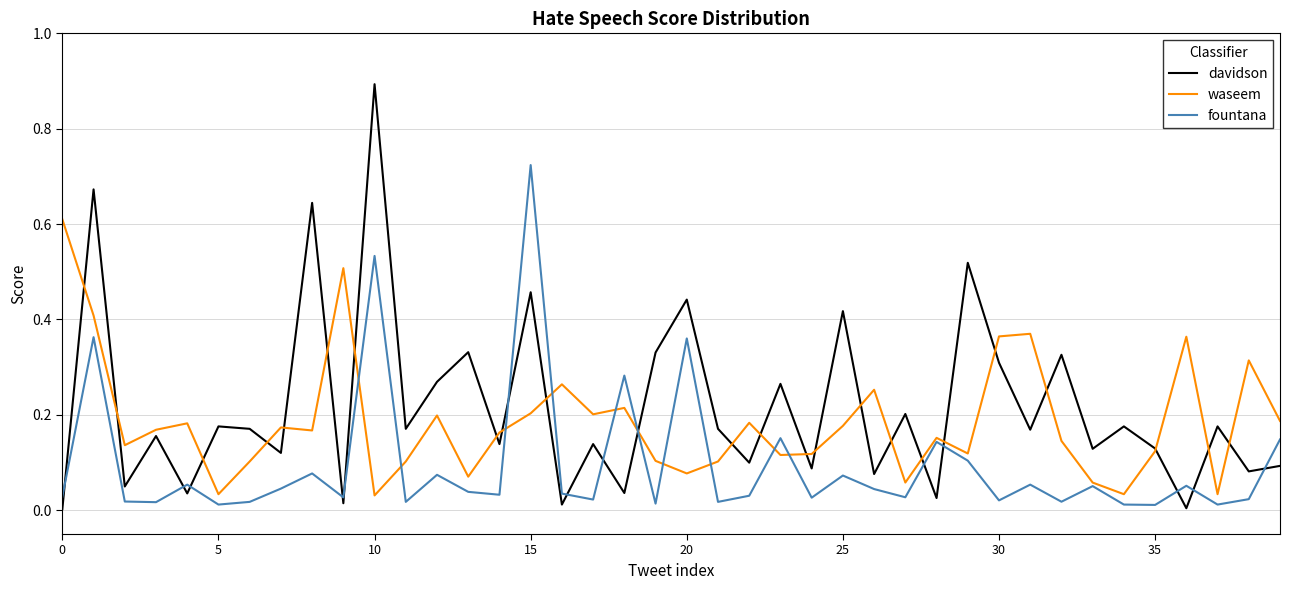

List the series in order of their peak value, lowest first.

waseem, fountana, davidson